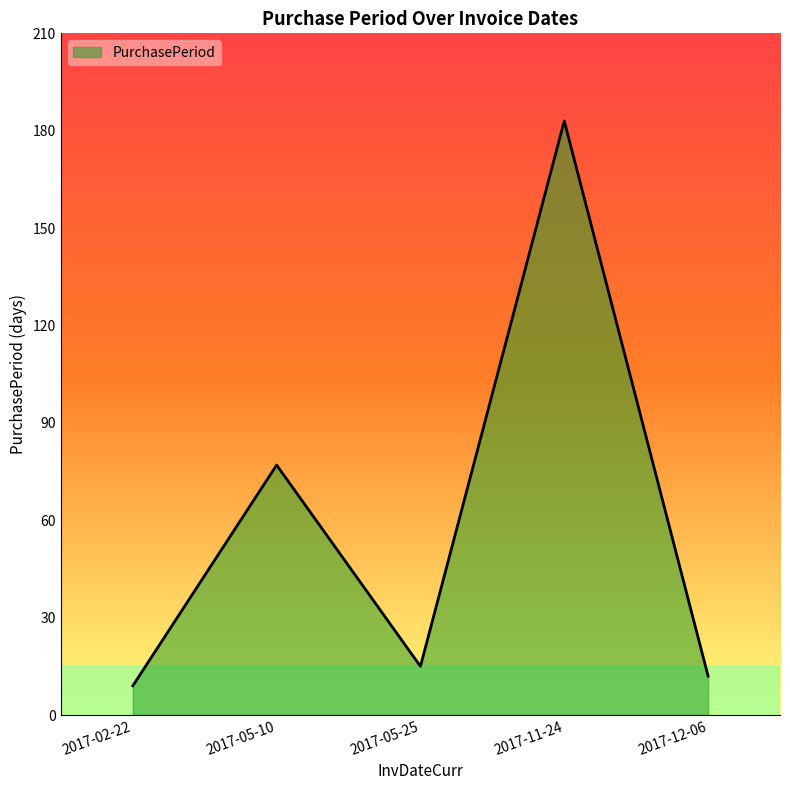

Which label corresponds to the largest value in the chart?

2017-11-24